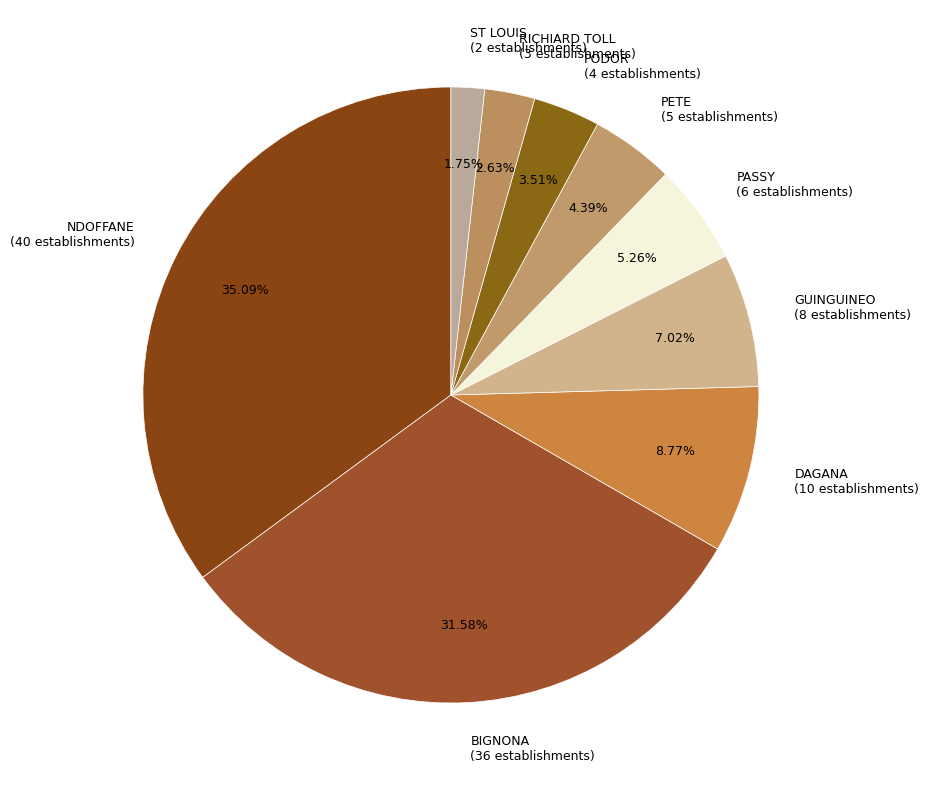

To the nearest percent, what portion does BIGNONA represent?

32%